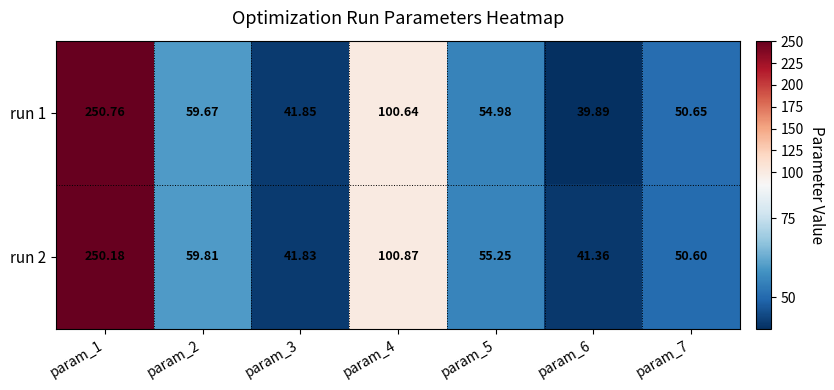

Between param_2 and param_5, which is larger?

param_2